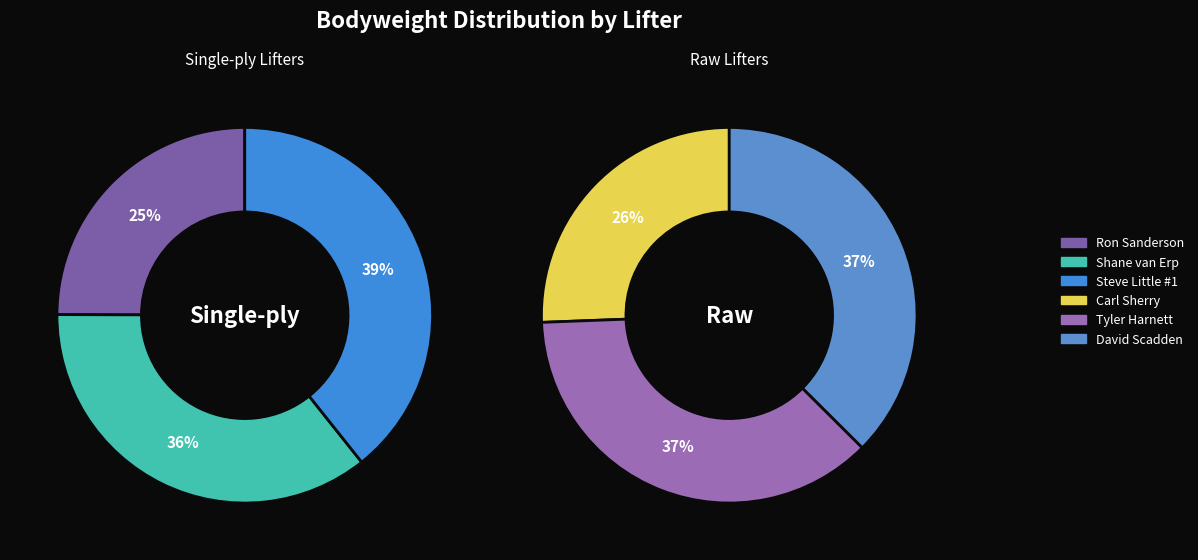

Count the number of slices in the pie.

6